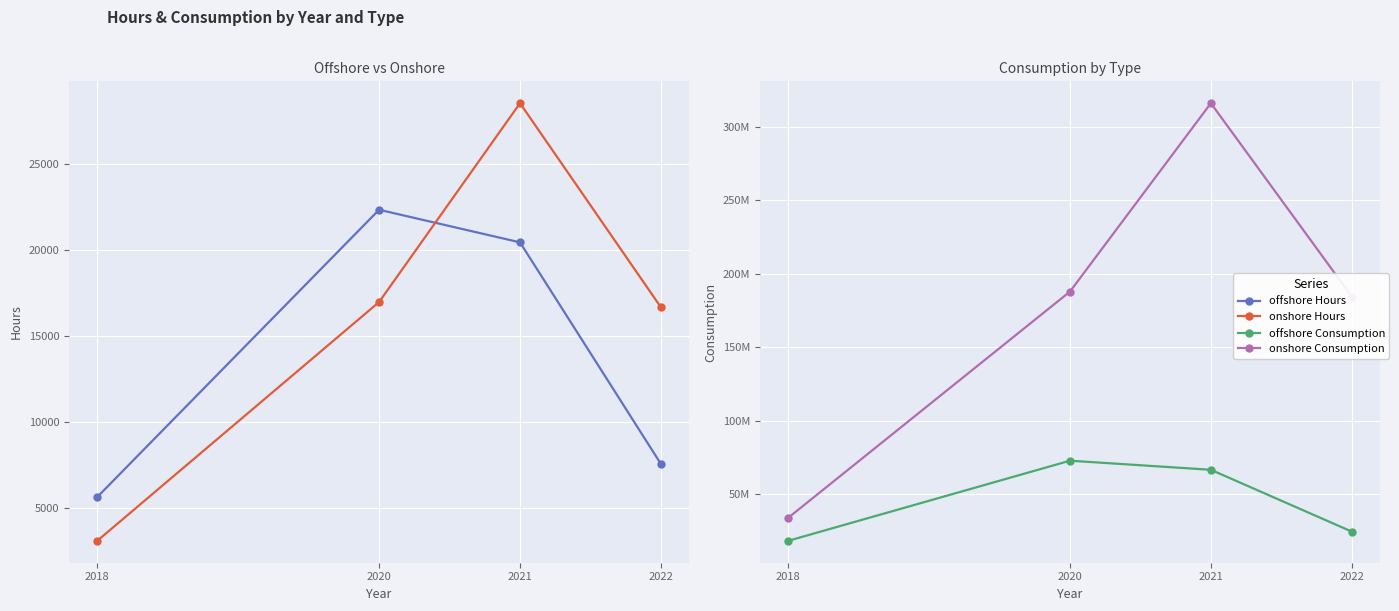

What is the value of the offshore Hours point at the 2nd from the left?

22335.5